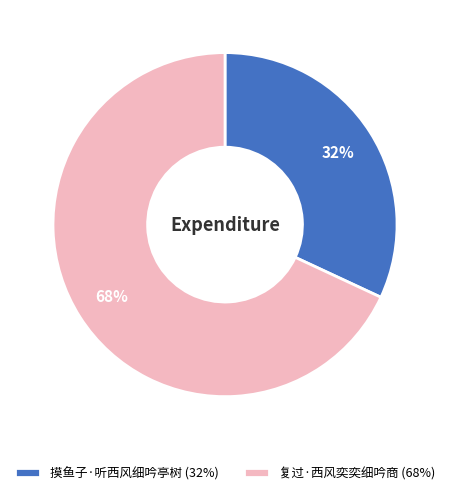

Which has a higher value, 摸鱼子·听西风细吟亭树 (32%) or 复过·西风奕奕细吟商 (68%)?

复过·西风奕奕细吟商 (68%)